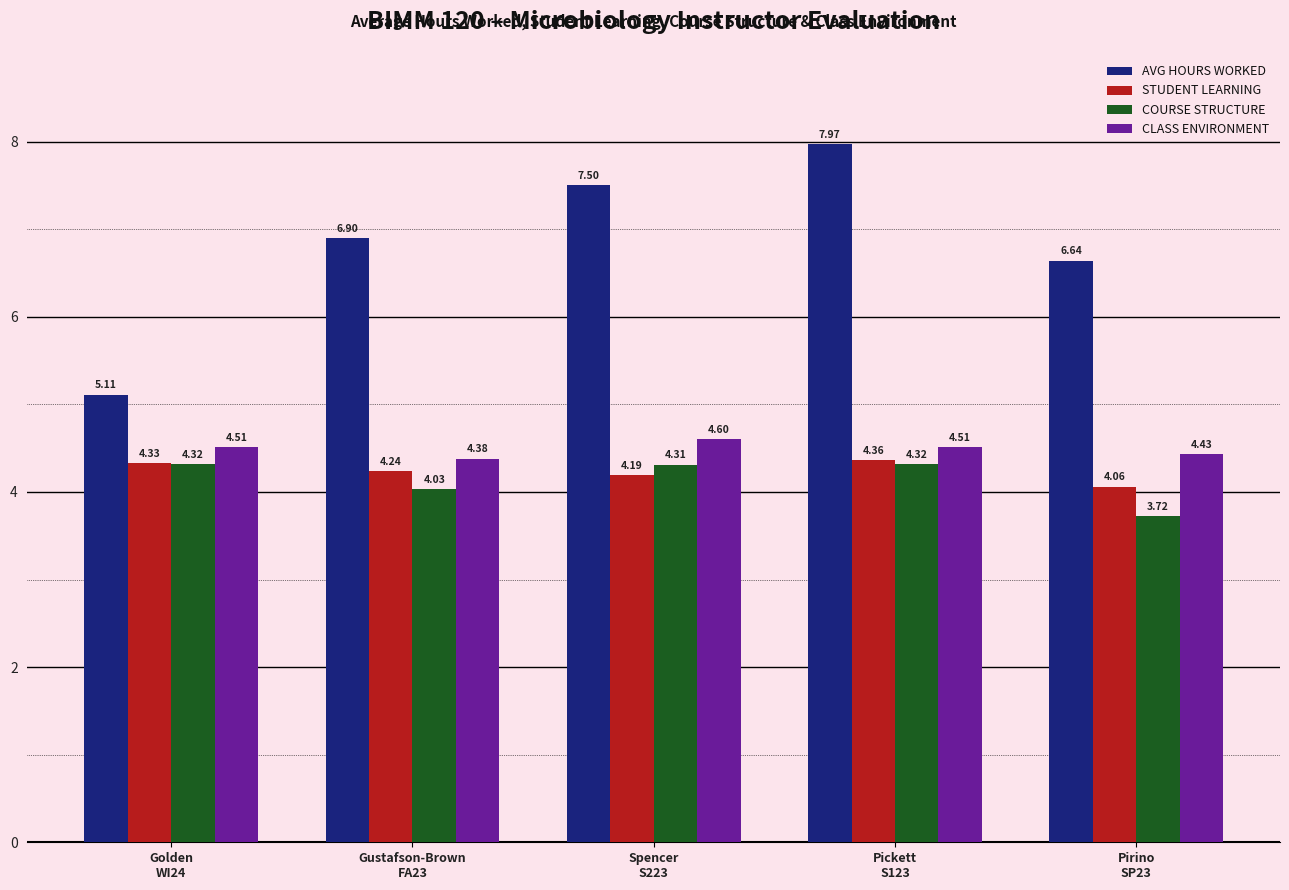

Which series has the largest range (max minus min)?

AVG HOURS WORKED